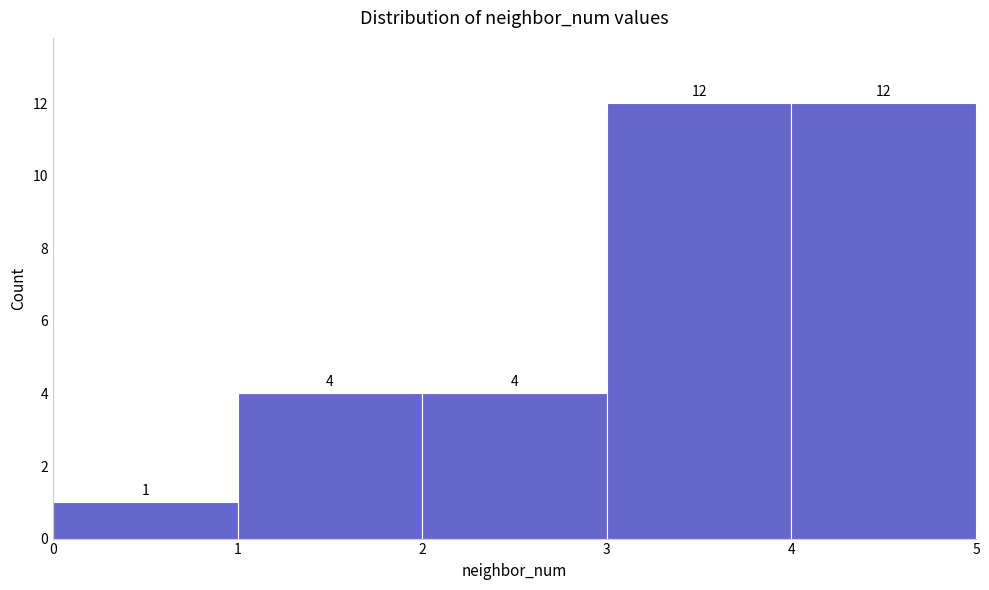

What is the height of the bar covering 3 to 4 on the x-axis?

12